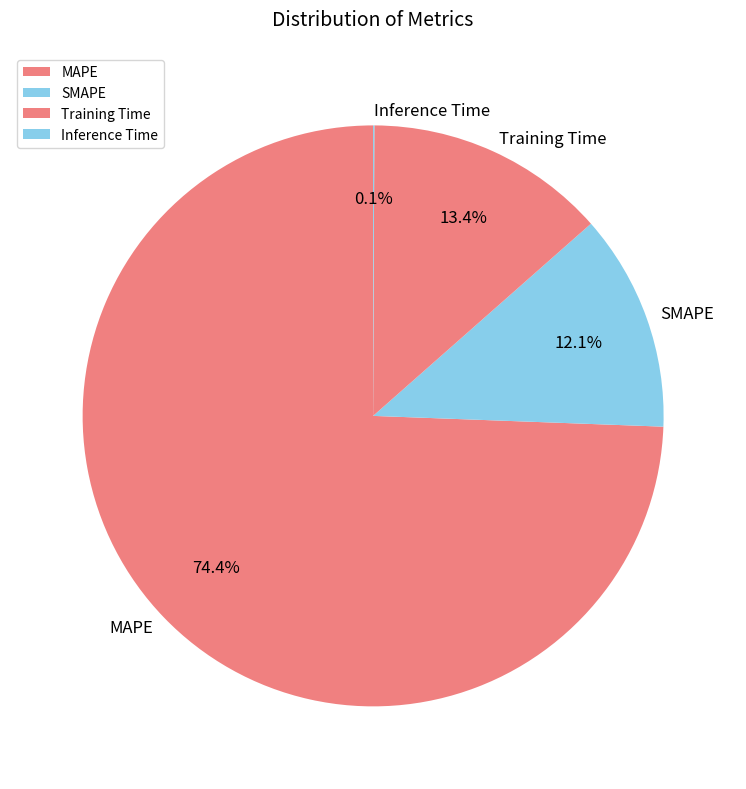

What percentage do SMAPE and Training Time together represent?

25.5%